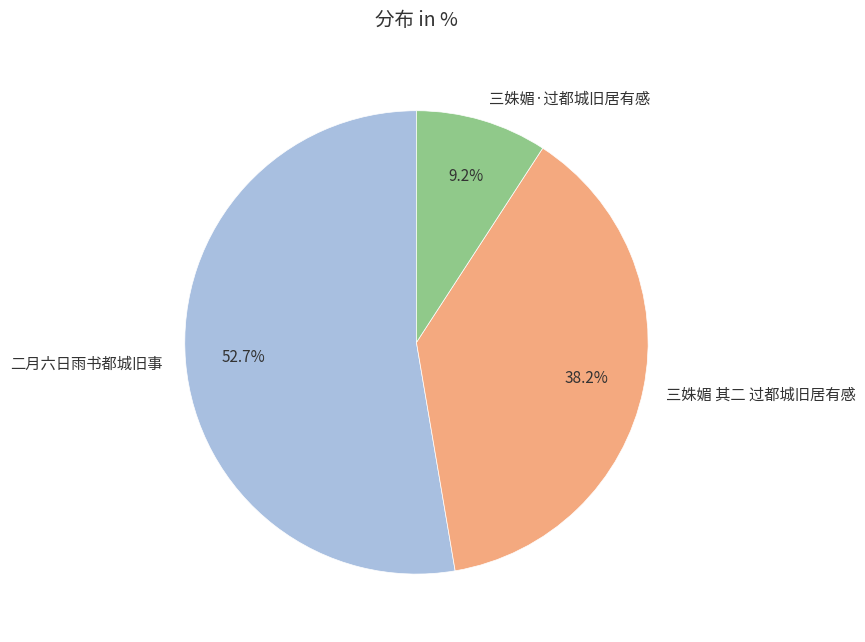

Combined, what portion of the pie is 二月六日雨书都城旧事 and 三姝媚 其二 过都城旧居有感?

90.8%